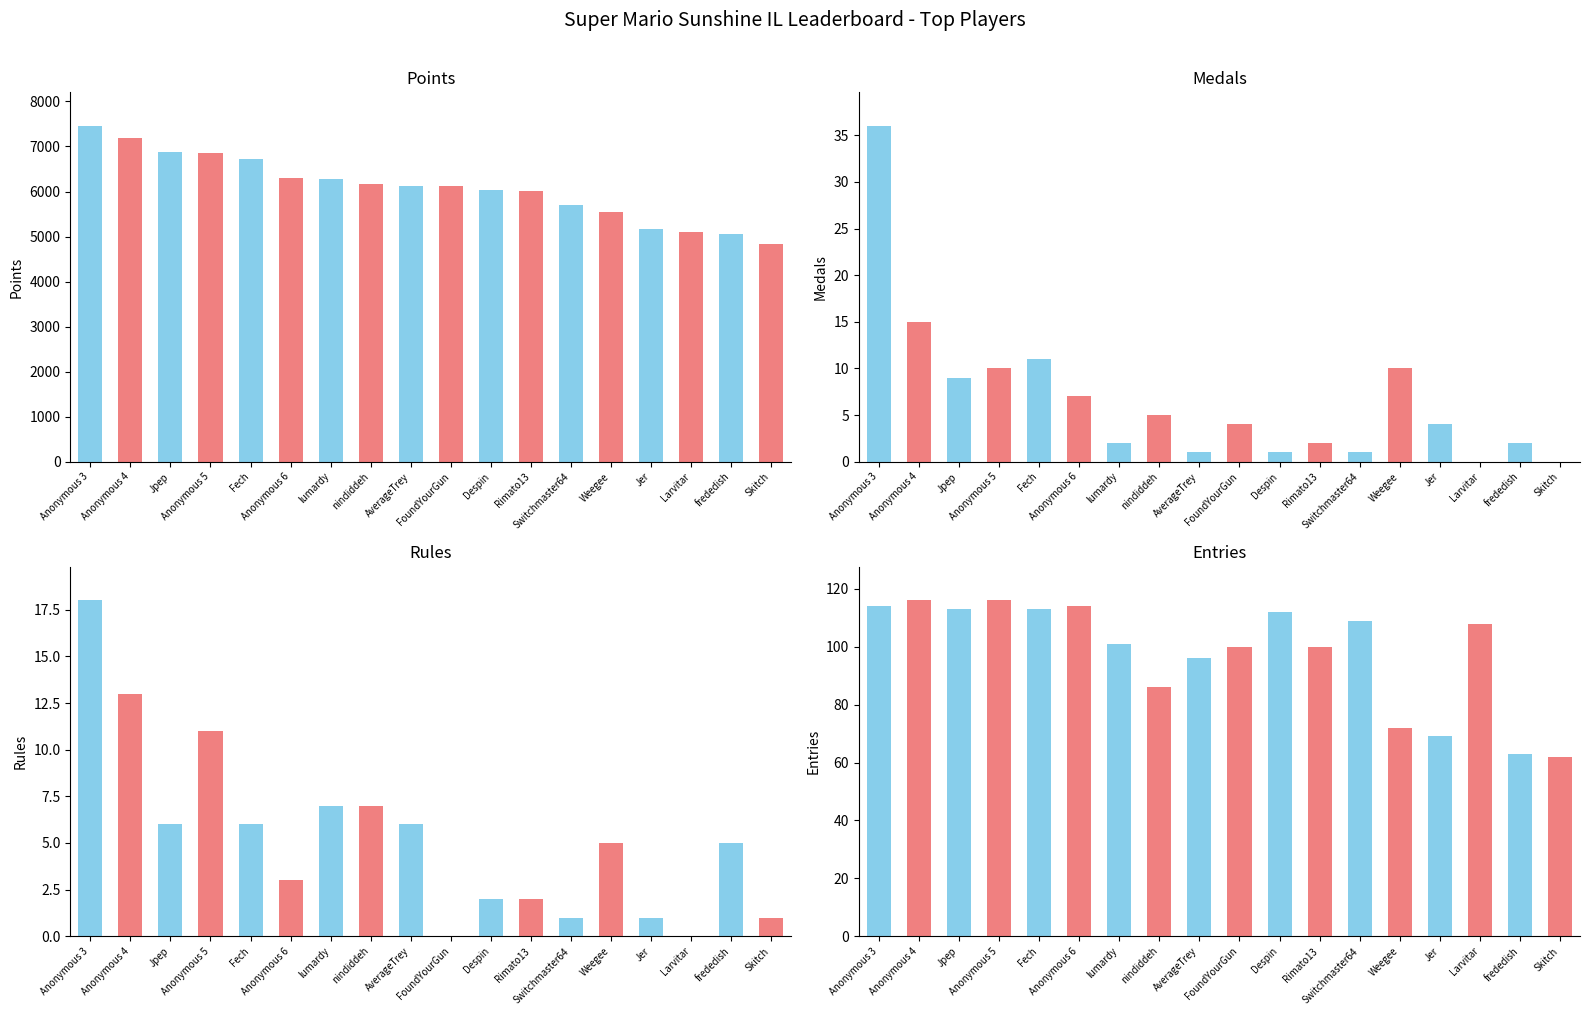

Rank the series at Fech from lowest to highest value.

Rules, Medals, Entries, Points